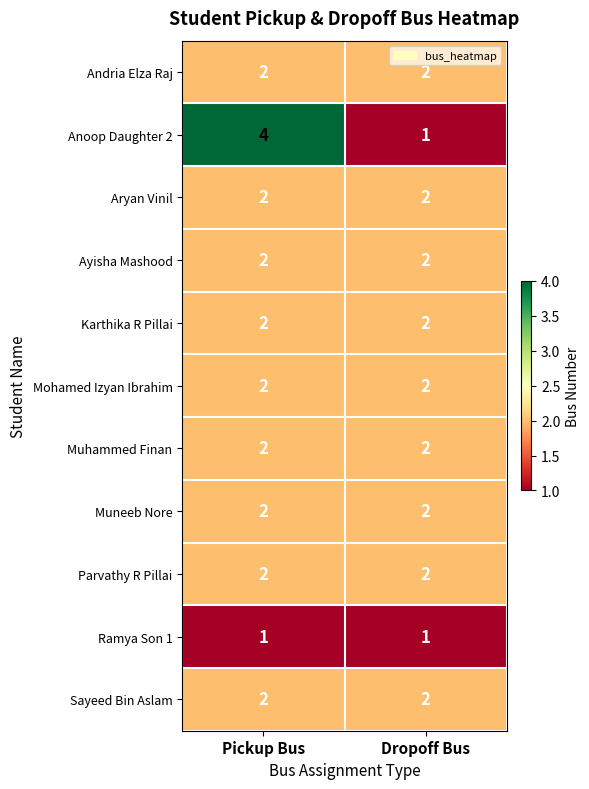

Reading right to left, what are all the values shown in this chart?

Andria Elza Raj: Dropoff Bus=2	Pickup Bus=2
Anoop Daughter 2: Dropoff Bus=1	Pickup Bus=4
Aryan Vinil: Dropoff Bus=2	Pickup Bus=2
Ayisha Mashood: Dropoff Bus=2	Pickup Bus=2
Karthika R Pillai: Dropoff Bus=2	Pickup Bus=2
Mohamed Izyan Ibrahim: Dropoff Bus=2	Pickup Bus=2
Muhammed Finan: Dropoff Bus=2	Pickup Bus=2
Muneeb Nore: Dropoff Bus=2	Pickup Bus=2
Parvathy R Pillai: Dropoff Bus=2	Pickup Bus=2
Ramya Son 1: Dropoff Bus=1	Pickup Bus=1
Sayeed Bin Aslam: Dropoff Bus=2	Pickup Bus=2